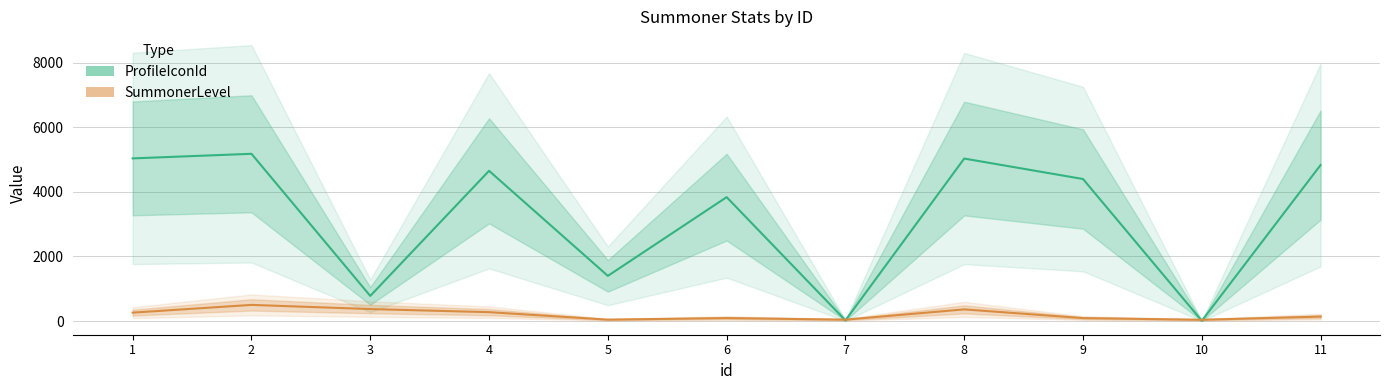

Which category has the lowest value across all series?

10